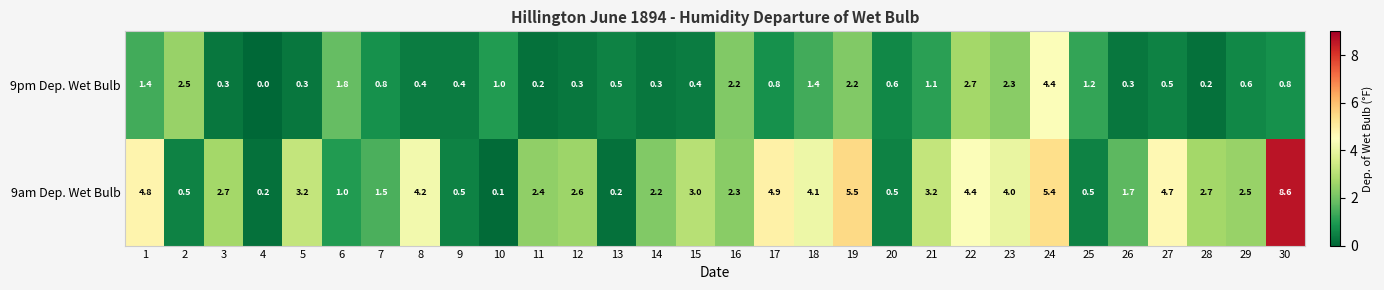

Read the 9am Dep. Wet Bulb value at 2.

0.5